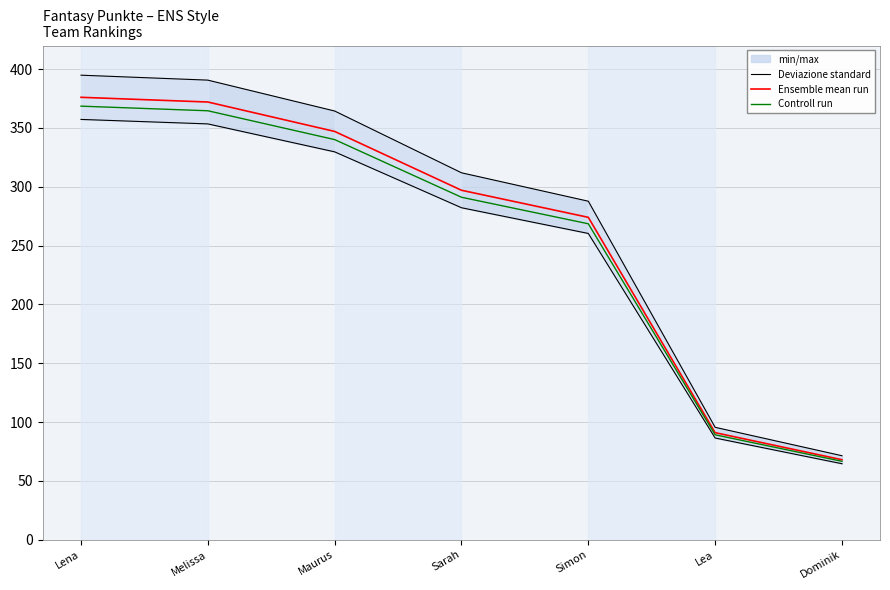

Reading left to right, transcribe all the data shown in this chart.

Deviazione standard: 394.8	390.6	364.4	311.9	287.7	95.5	71.4
Ensemble mean run: 376.0	372.0	347.0	297.0	274.0	91.0	68.0
Controll run: 368.5	364.6	340.1	291.1	268.5	89.2	66.6